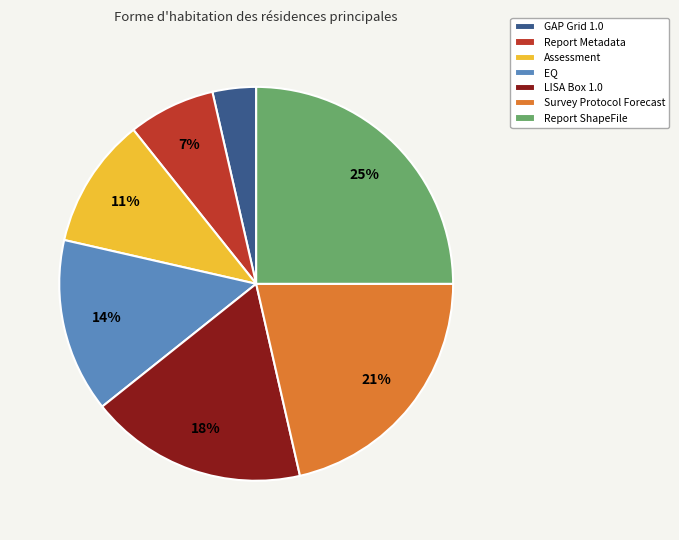

What percentage is the Report ShapeFile slice, to the nearest percent?

25%